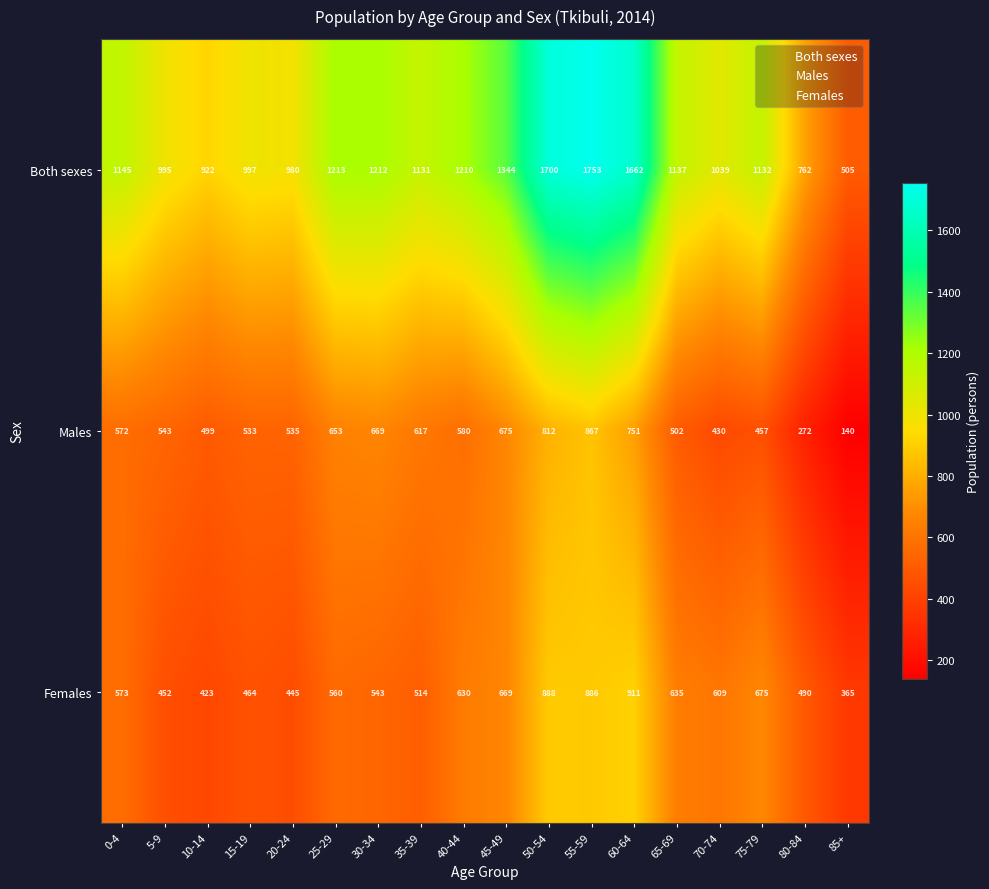

What is the difference between the Females values at 40-44 and 0-4?

57